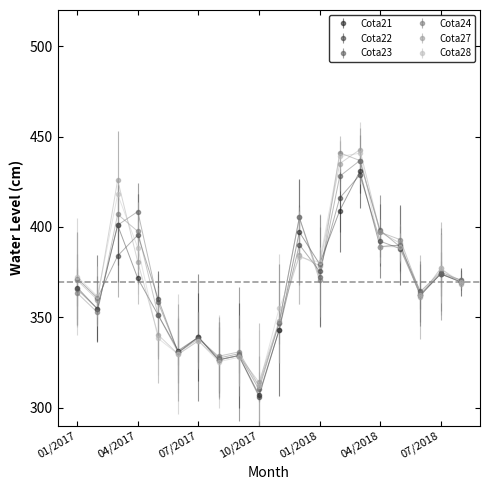

What is the minimum value for Cota22?

306.2